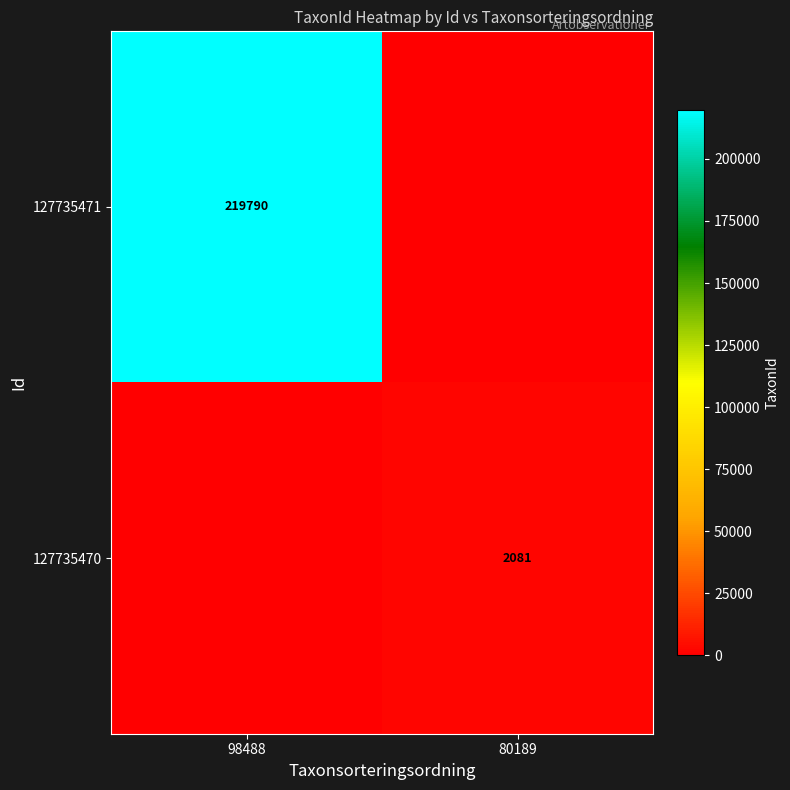

True or false: 127735470 has a value of 2081 at 80189.

True